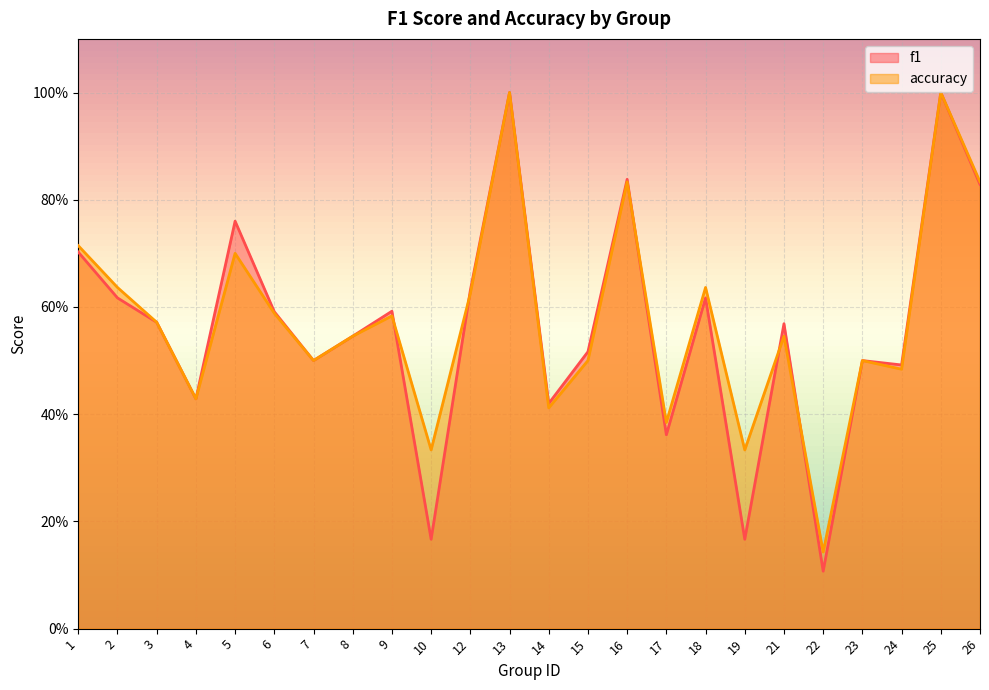

At which category is the sum across all series the highest?

13